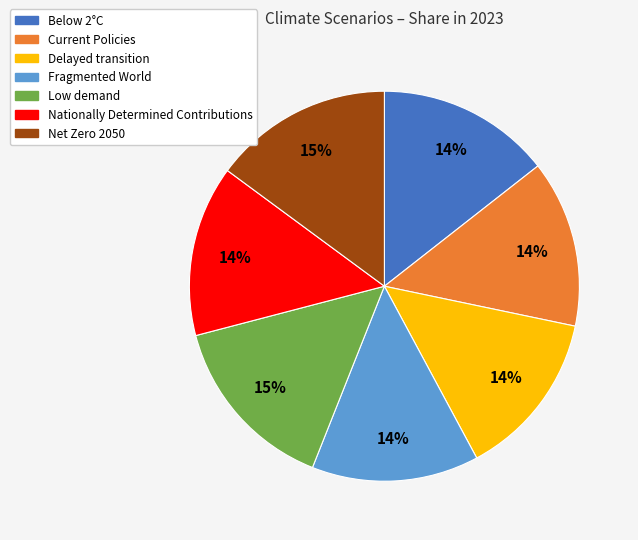

How many segments does this pie chart have?

7